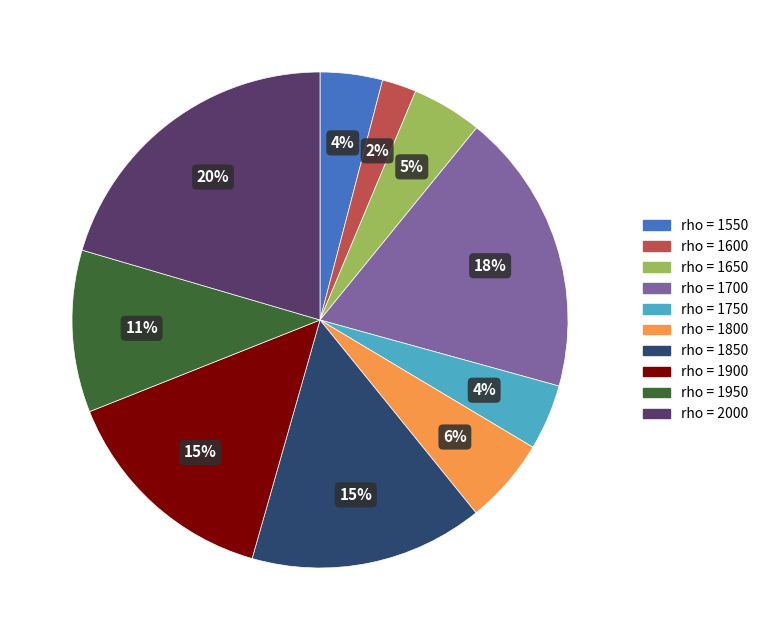

To the nearest percent, what is the average slice percentage?

10%